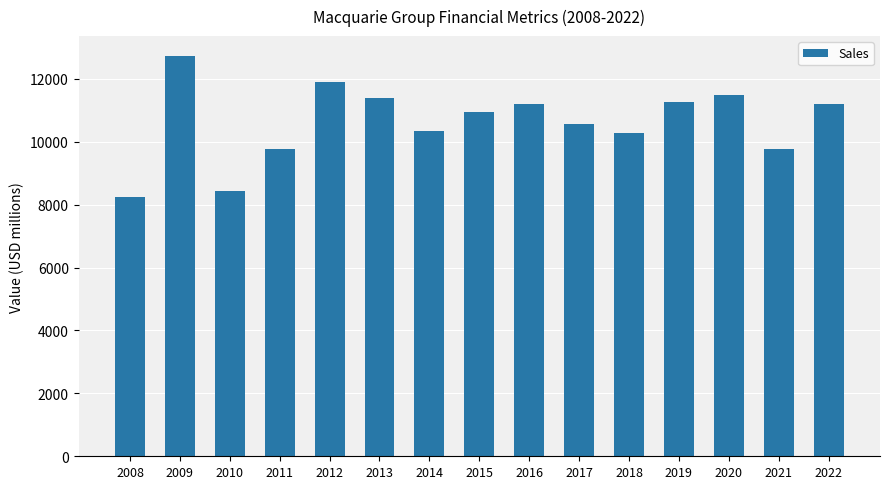

What is the average value?

10633